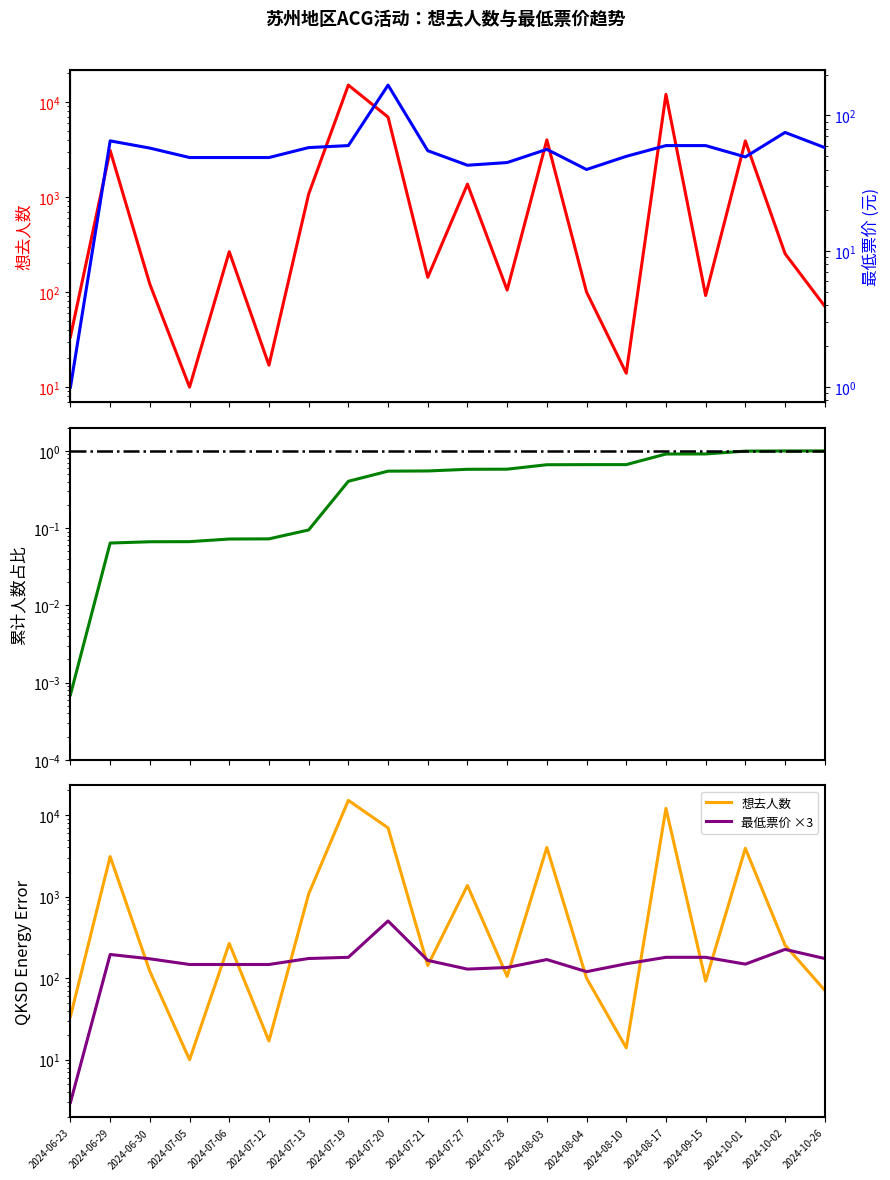

What is the label of the 14th point from the right?

2024-07-13